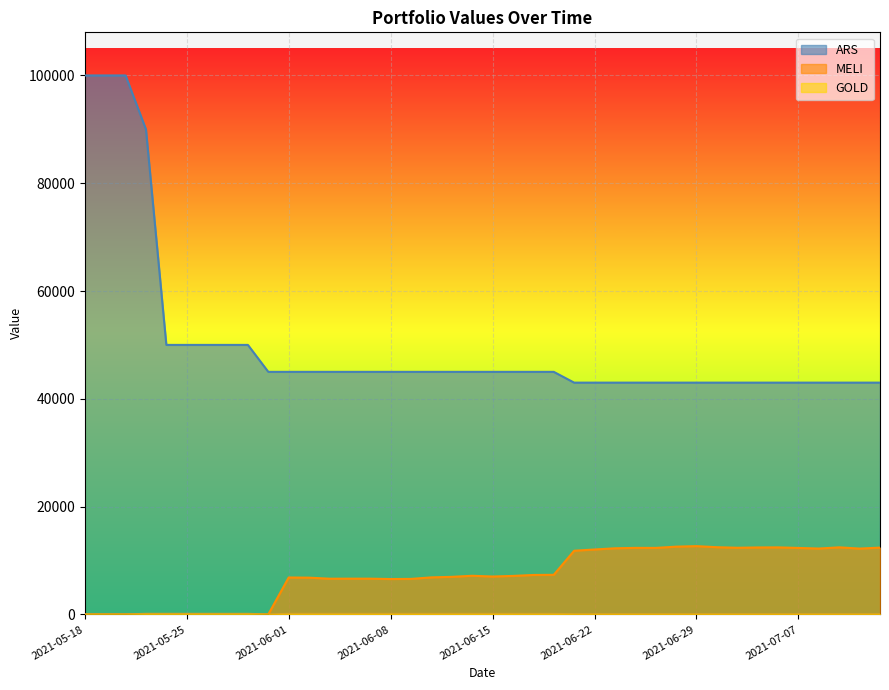

Where is the first local maximum for MELI?

2021-06-01